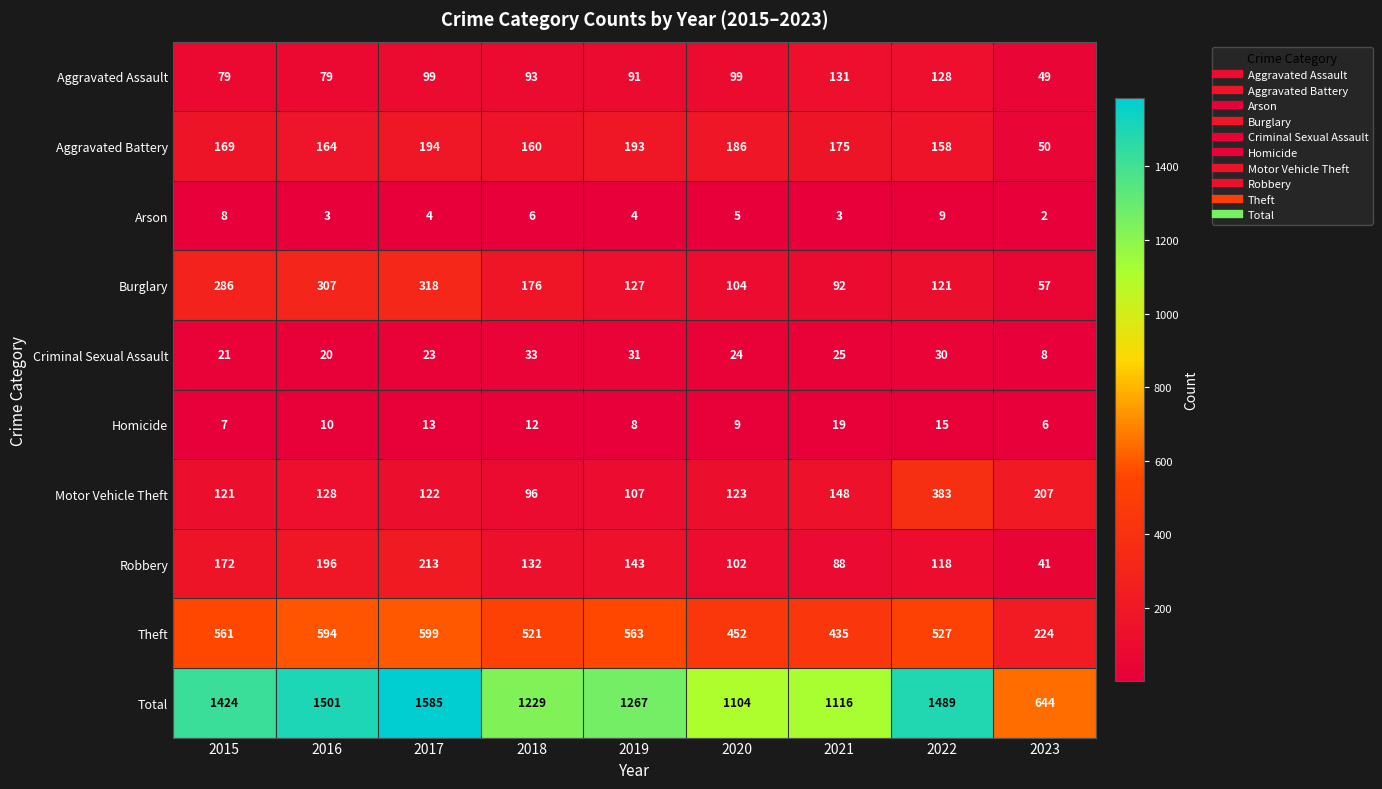

Is the value of Aggravated Assault at 2019 greater than the value of Aggravated Battery at 2020?

No